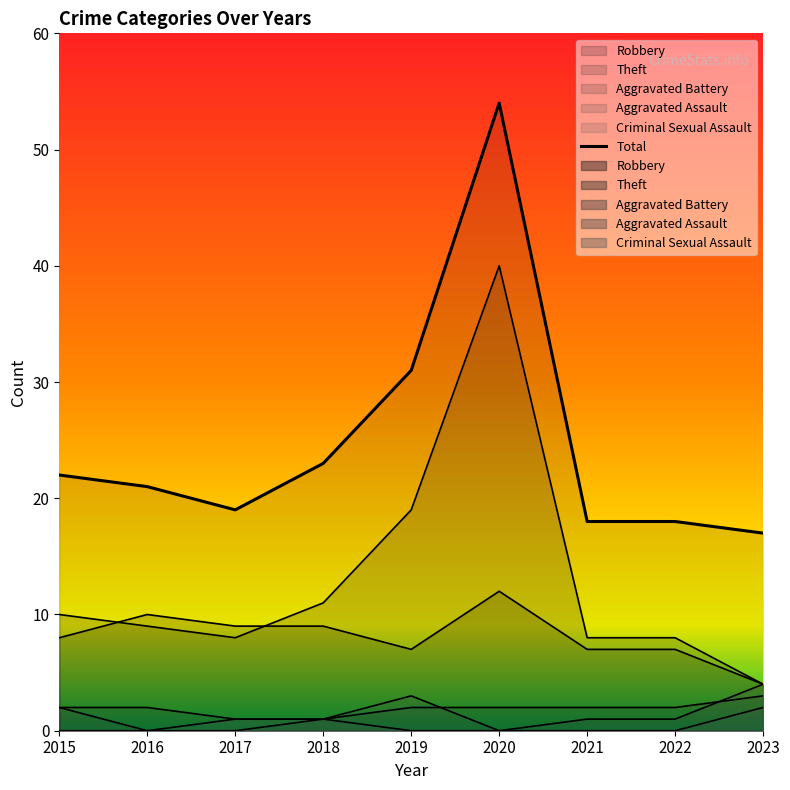

Which has a higher value, 2019 or 2017?

2019